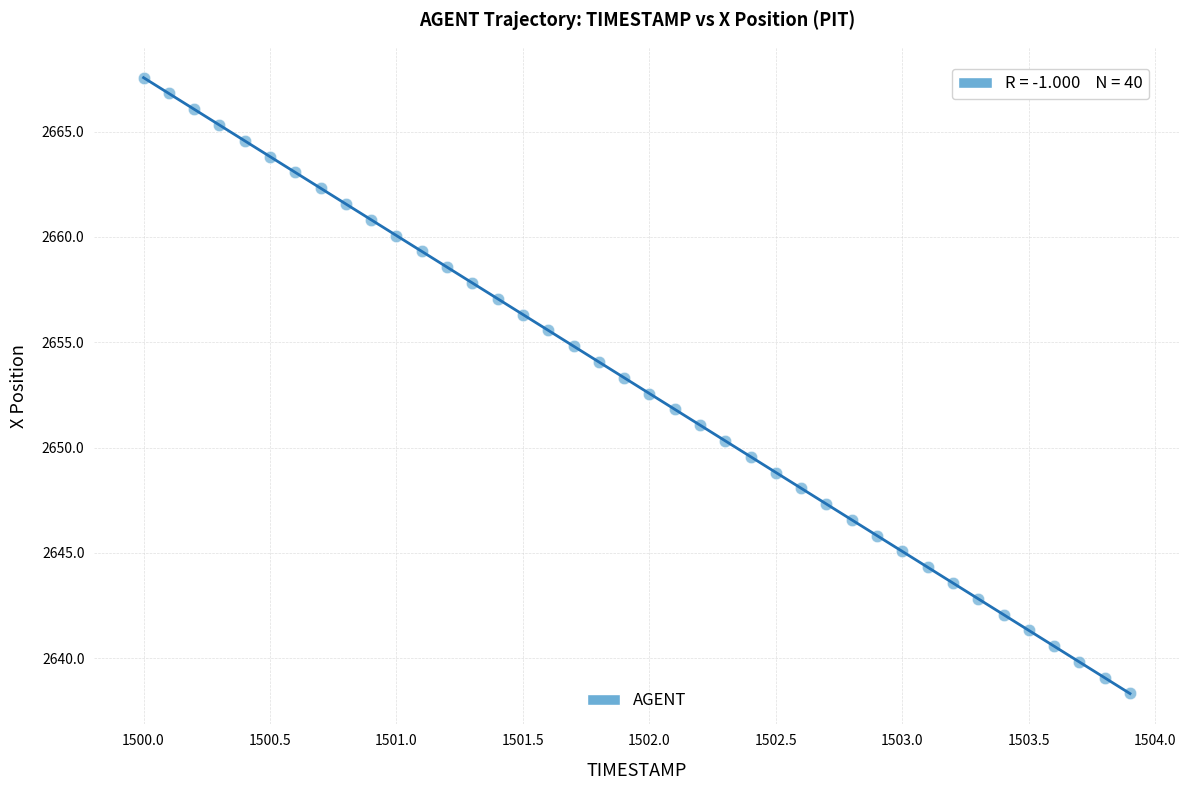

What is the range of X values (max minus min)?

3.9